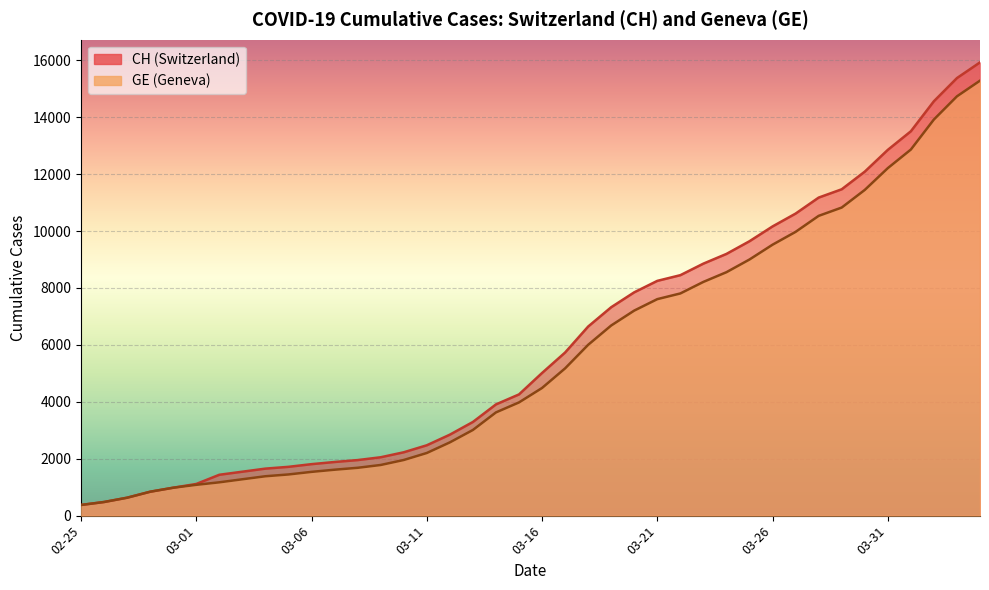

How many data points in GE are less than 4485?

20